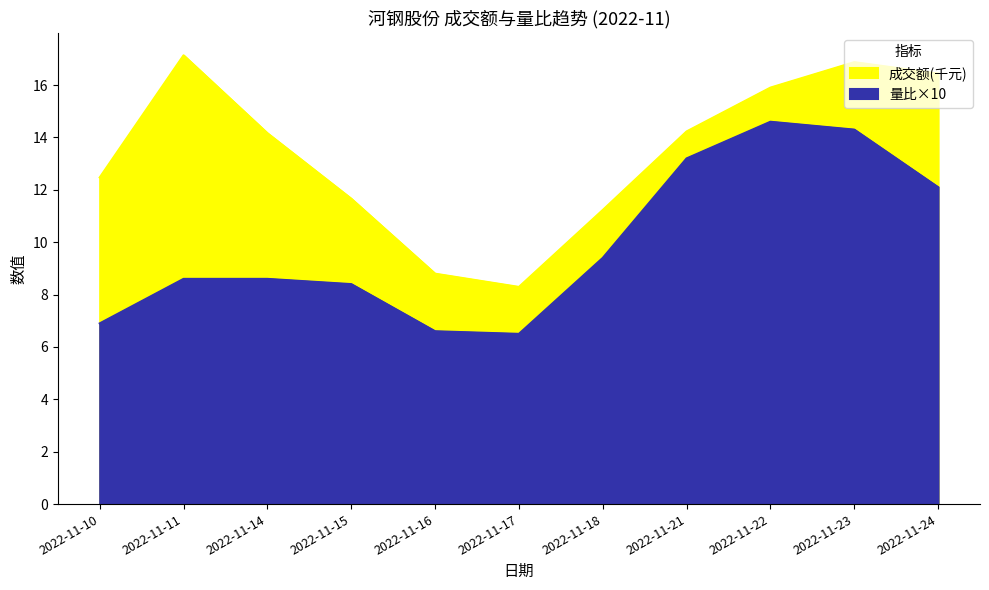

Between 2022-11-24 and 2022-11-10, which is larger?

2022-11-24